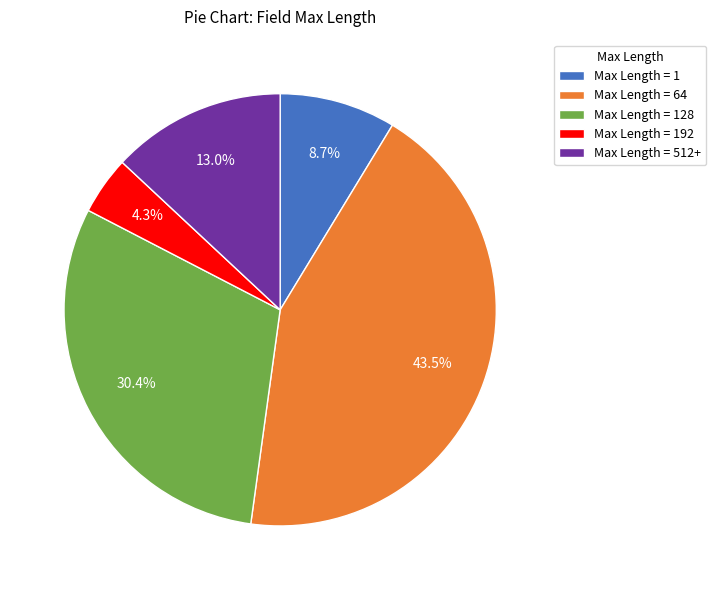

Is the sum of Max Length = 512+ and Max Length = 64 greater than half?

Yes